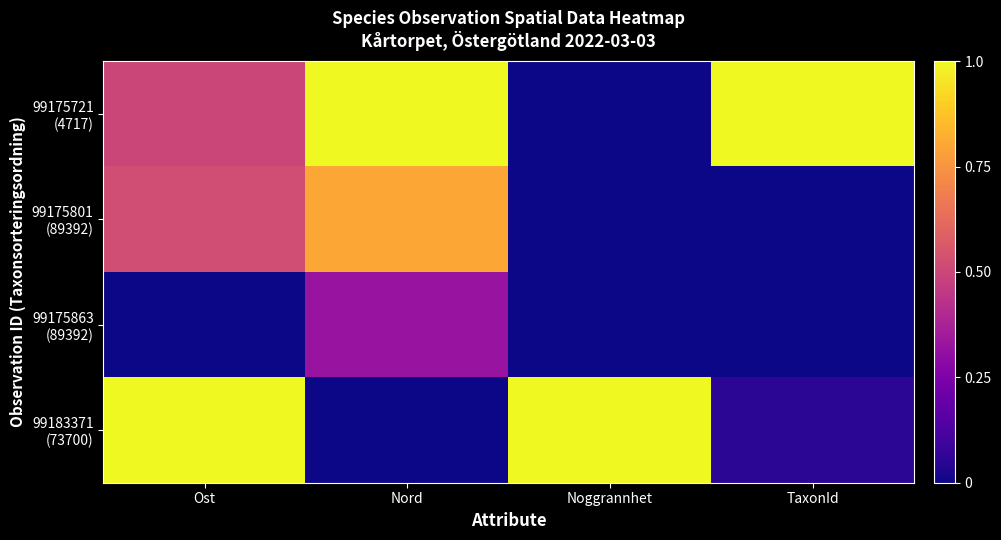

What is the spread (max minus min) of values at Ost?

1.0